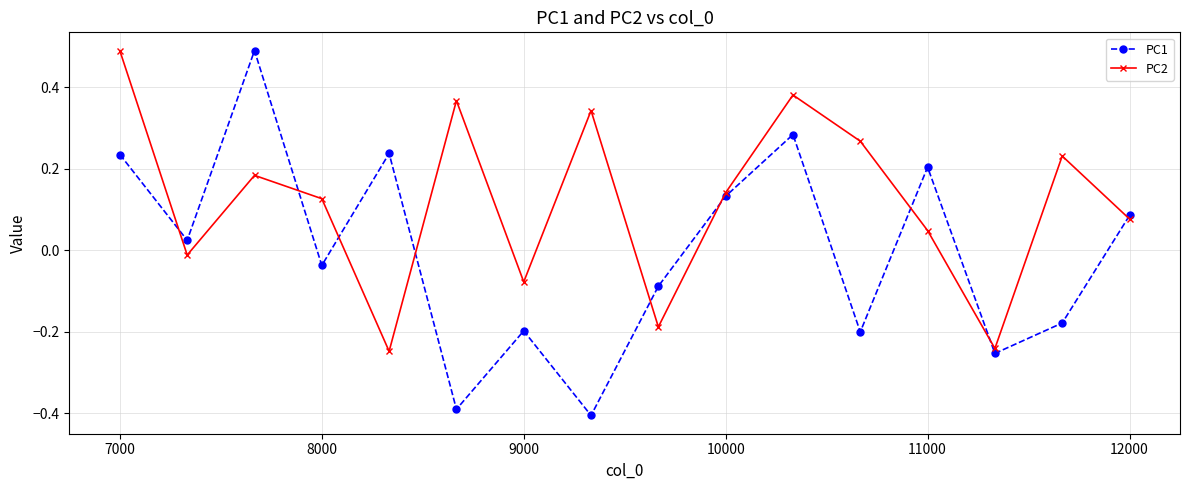

True or false: PC2 and PC1 intersect in this chart.

True